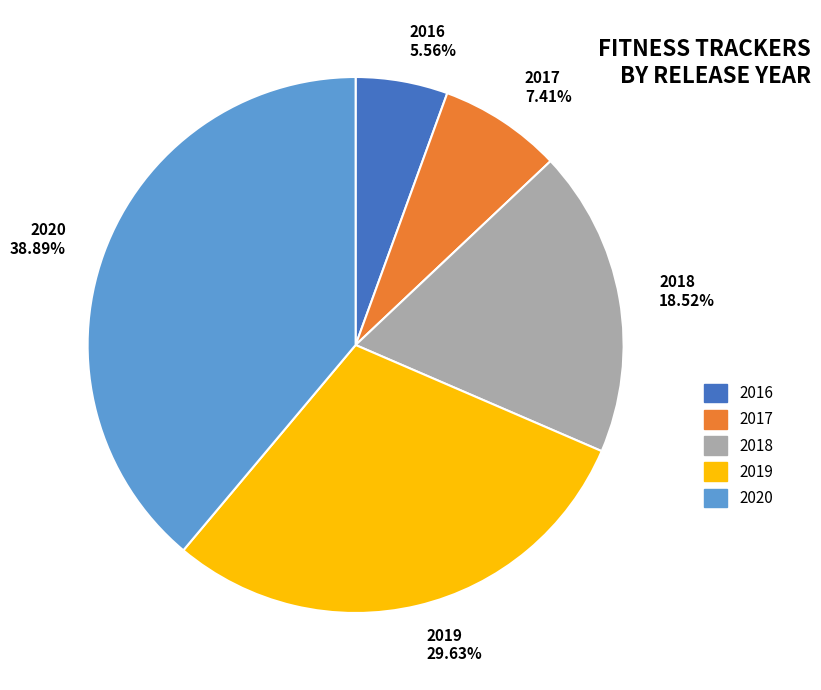

To the nearest percent, what percentage of the pie is 2017?

7%